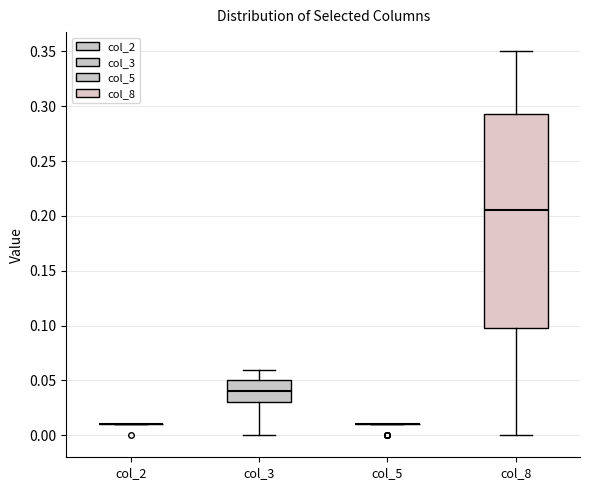

Reading left to right, read every box against the y-axis: the position of its median line, the range the box covers, and the ends of its whiskers. The values are not printed on the chart, so give them approximately, as read against the axis.

col_2: box collapsed to a line at 0.010, whiskers 0.010 to 0.010
col_3: median 0.040, box 0.030 to 0.050, whiskers 0.000 to 0.060
col_5: box collapsed to a line at 0.010, whiskers 0.010 to 0.010
col_8: median 0.205, box 0.100 to 0.295, whiskers 0.000 to 0.350